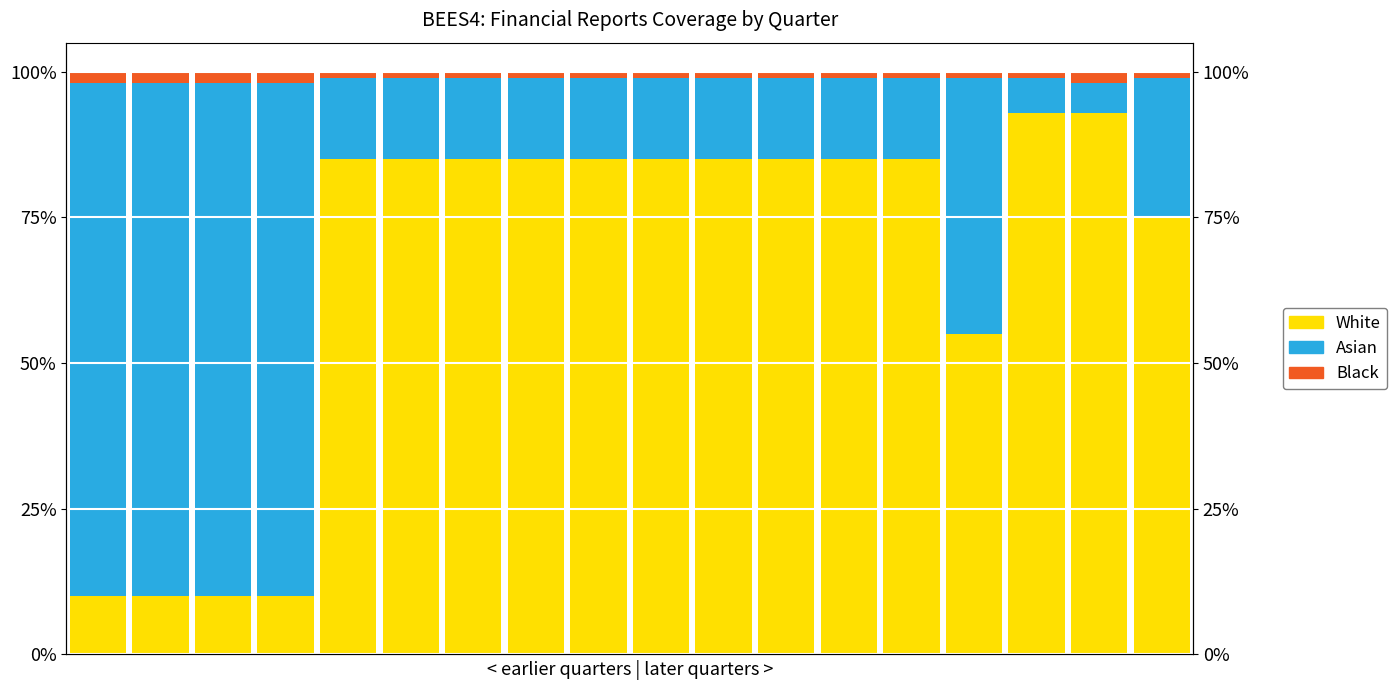

What is the value of the Asian bar at the 11th from the left?

14